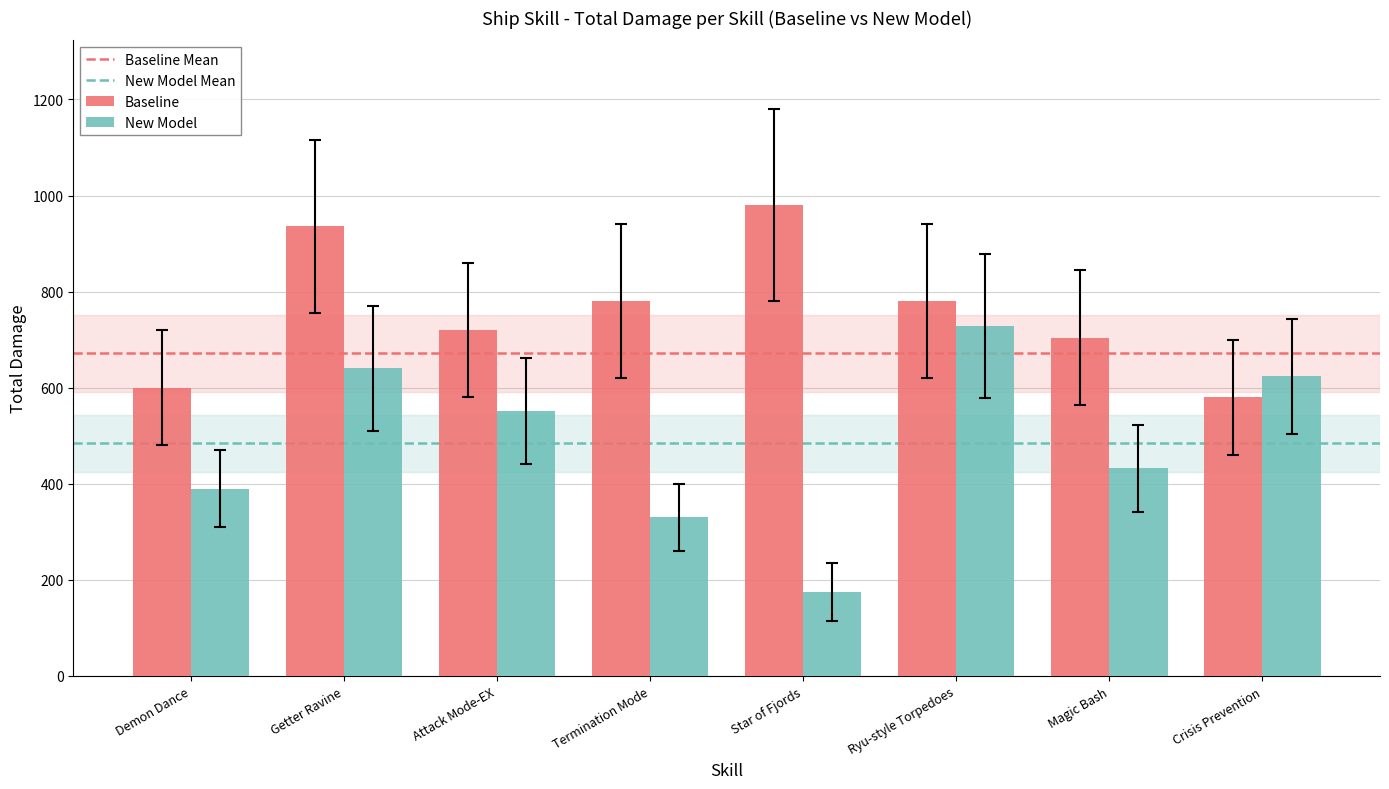

Is the value of New Model at Attack Mode-EX greater than the value of Baseline at Demon Dance?

No